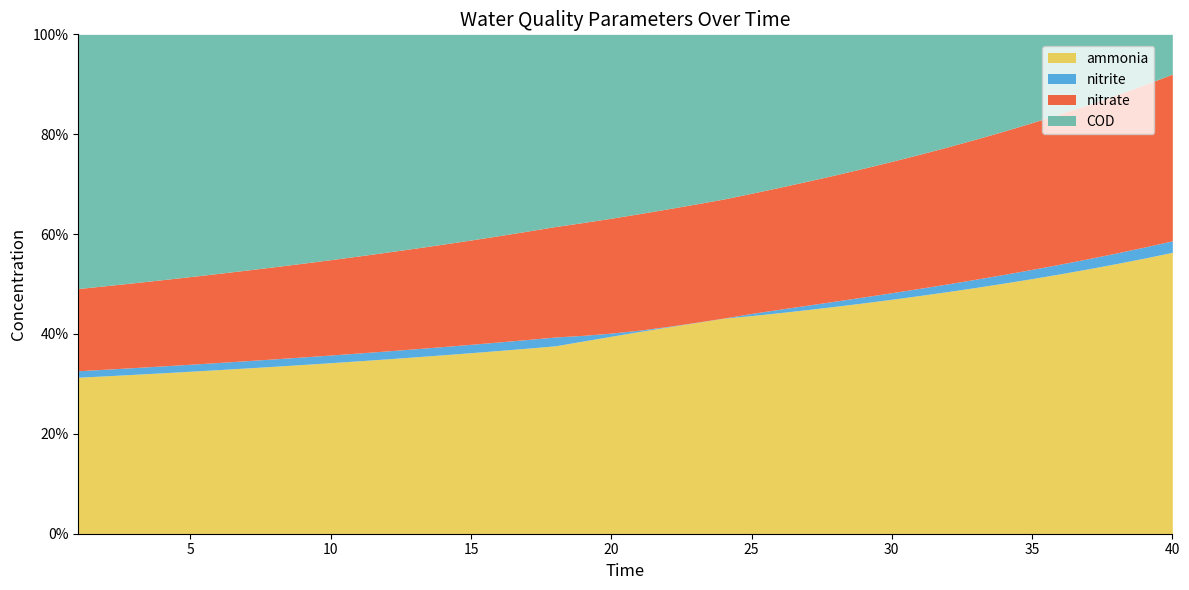

How many intersections are there between COD and nitrate?

1